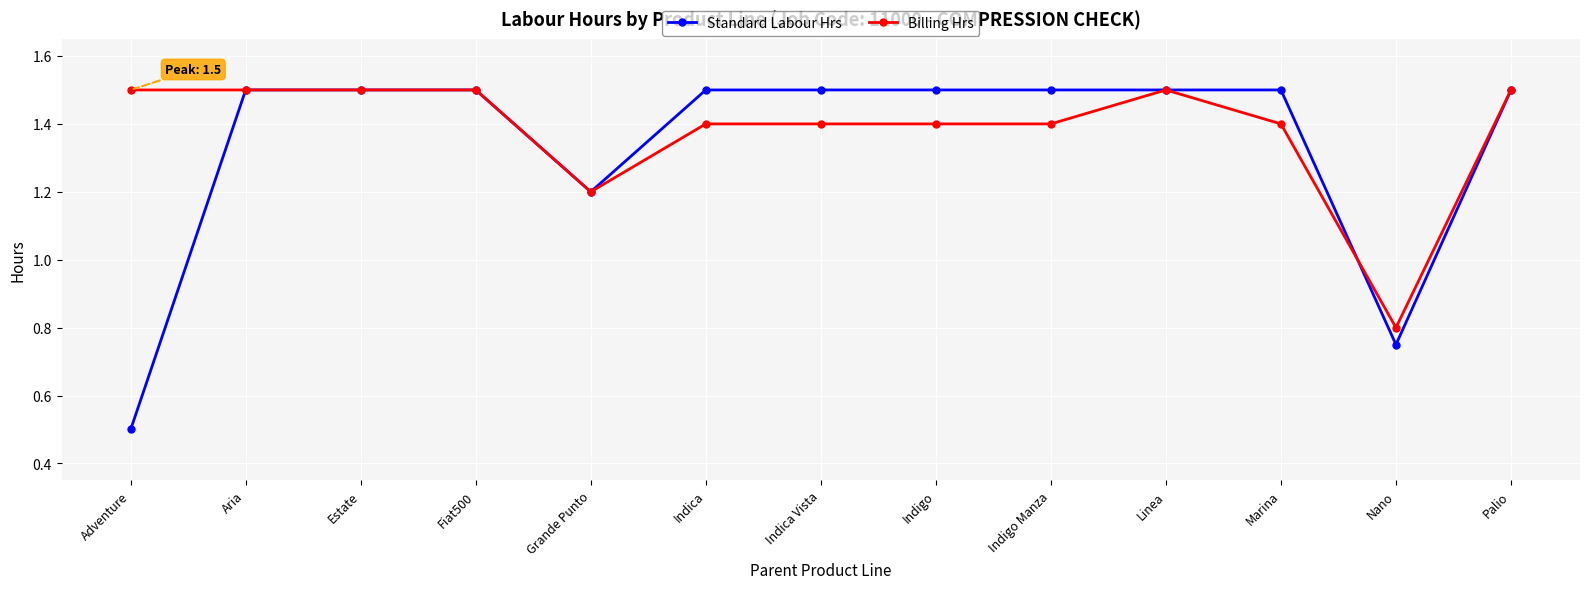

The value of Standard Labour Hrs at Indigo Manza is 0.9. True or false?

False